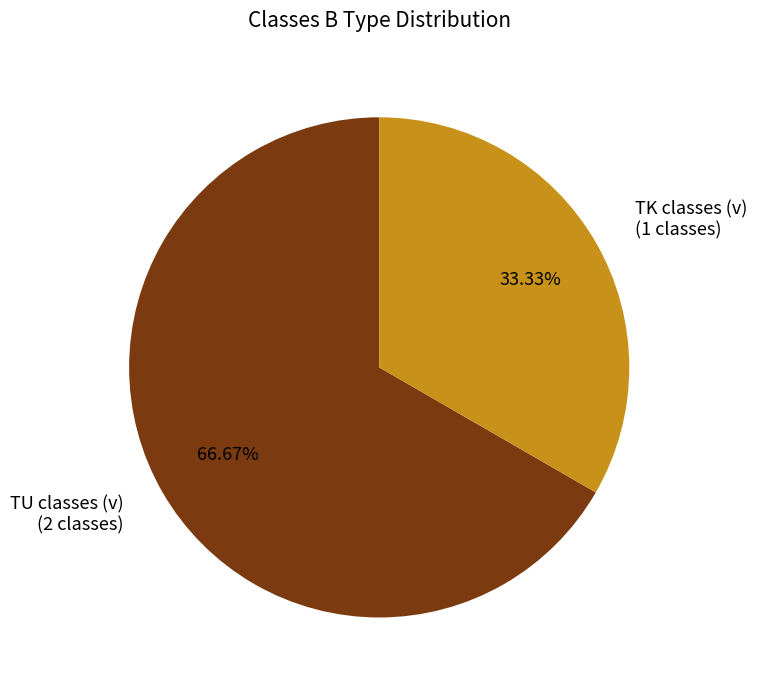

Do TU classes (v) (2 classes) and TK classes (v) (1 classes) together represent more than half of the pie?

Yes